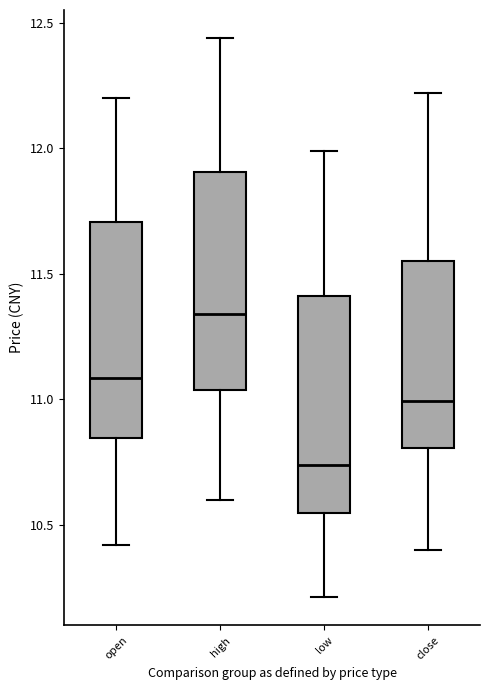

Reading left to right, read every box against the y-axis: the position of its median line, the range the box covers, and the ends of its whiskers. The values are not printed on the chart, so give them approximately, as read against the axis.

open: median 11.10, box 10.85 to 11.70, whiskers 10.40 to 12.20
high: median 11.35, box 11.05 to 11.90, whiskers 10.60 to 12.45
low: median 10.75, box 10.55 to 11.40, whiskers 10.20 to 12.00
close: median 11.00, box 10.80 to 11.55, whiskers 10.40 to 12.20